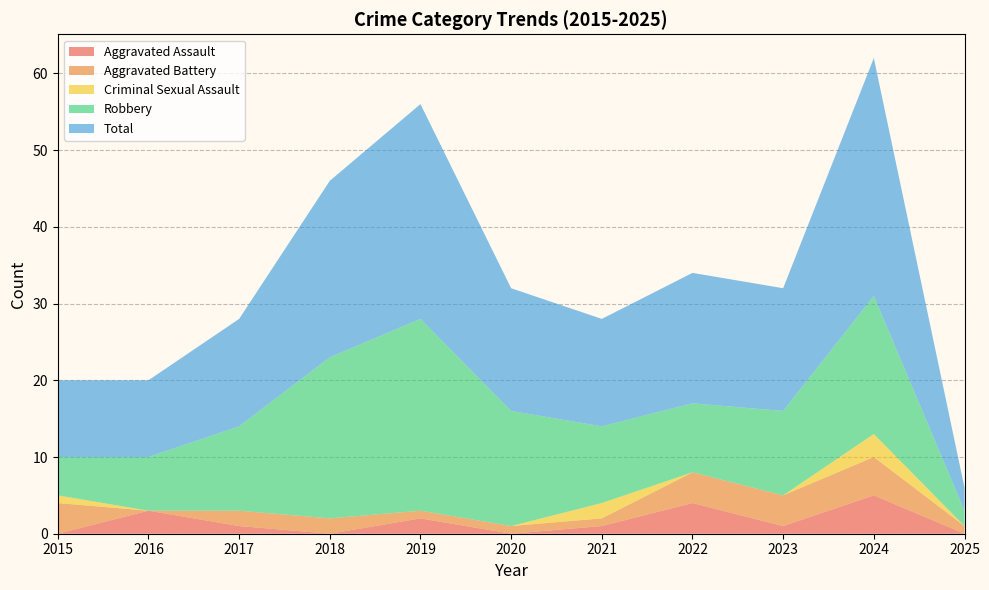

Reading left to right, transcribe all the data shown in this chart.

Aggravated Assault: 0	3	1	0	2	0	1	4	1	5	0
Aggravated Battery: 4	0	2	2	1	1	1	4	4	5	1
Criminal Sexual Assault: 1	0	0	0	0	0	2	0	0	3	0
Robbery: 5	7	11	21	25	15	10	9	11	18	2
Total: 10	10	14	23	28	16	14	17	16	31	3